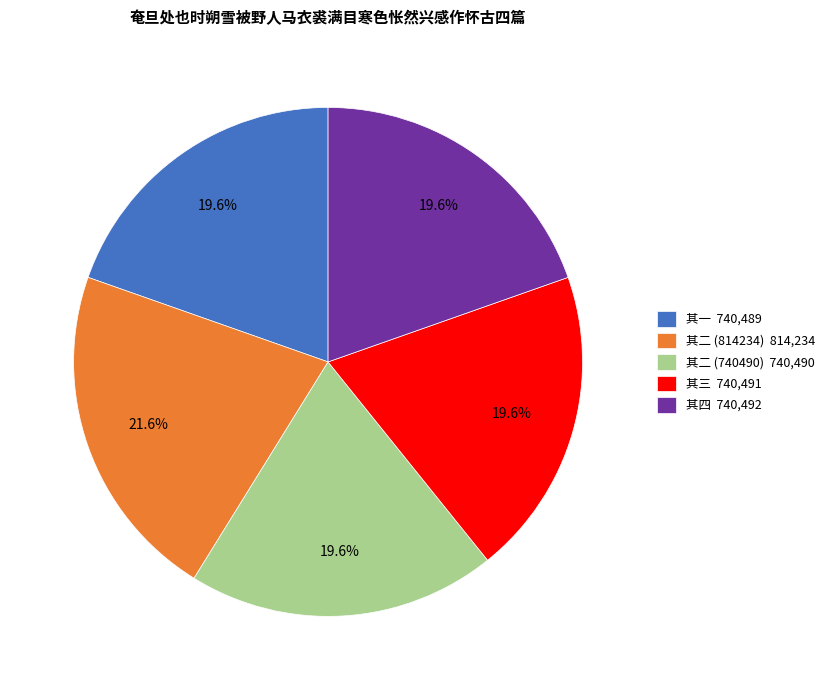

How many slices are in this pie chart?

5